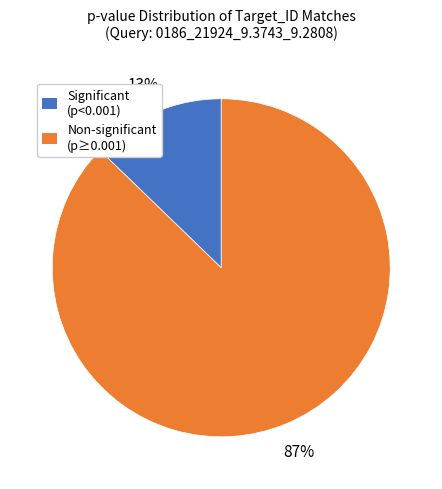

To the nearest percent, what is the difference between the Significant (p<0.001) and Non-significant (p≥0.001) slice percentages?

74%